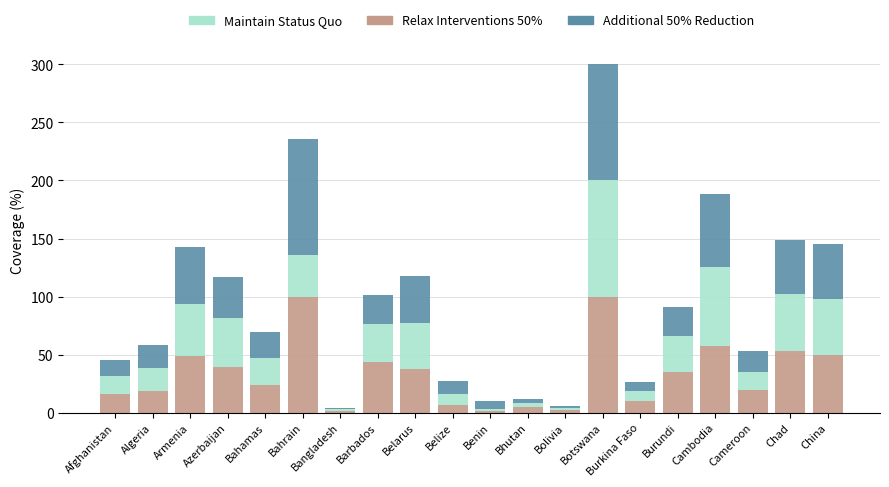

The Relax Interventions 50% series shows 100.0 at Bahrain. True or false?

True